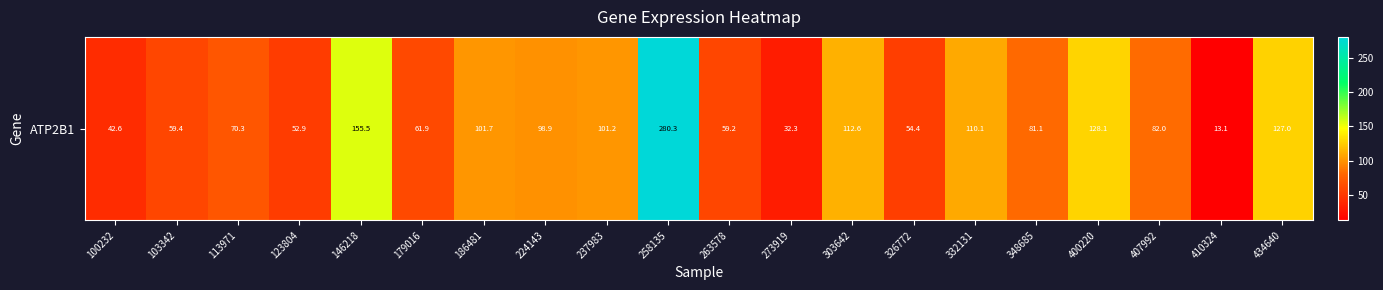

What is the sum of the values at 332131 and 237983?

211.3